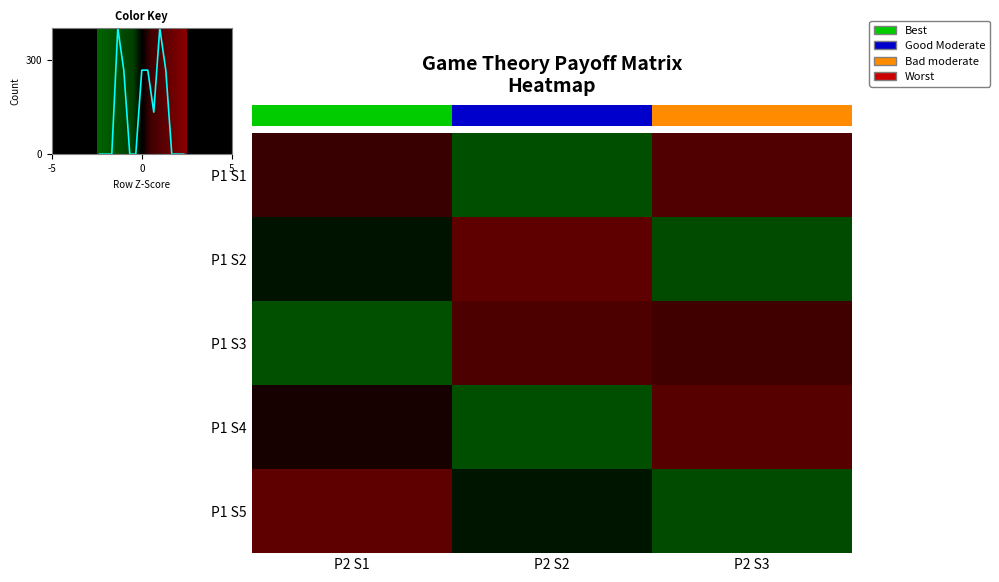

At which label does P1 S5 reach its minimum?

P2 S3